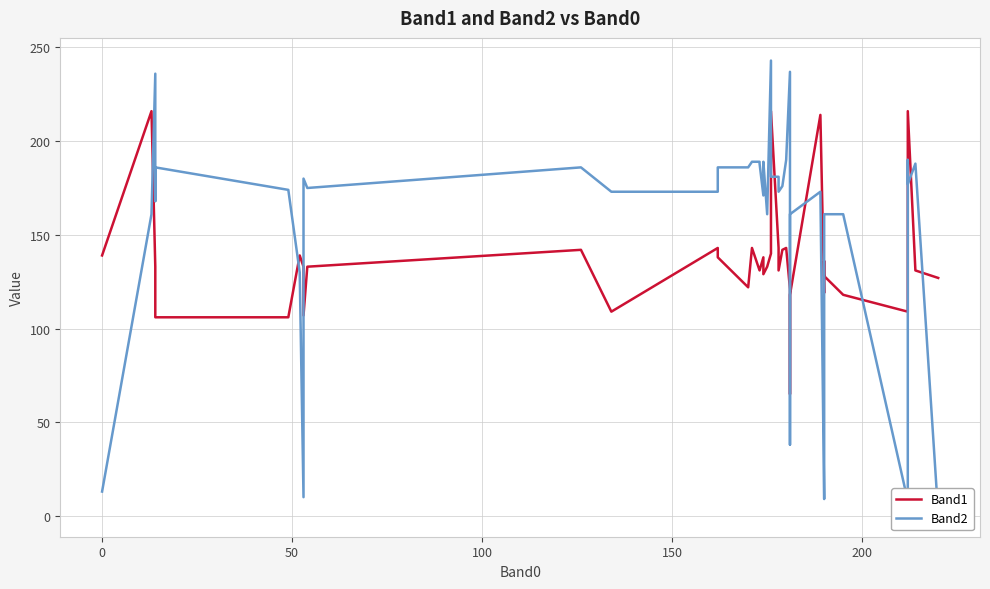

Rank the series at 100 from highest to lowest value.

Band2, Band1